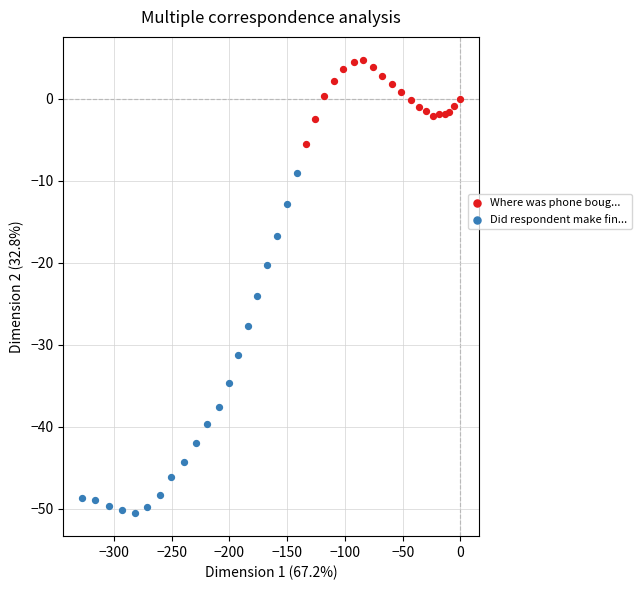

Which series contains the highest Y value?

Where was phone boug...